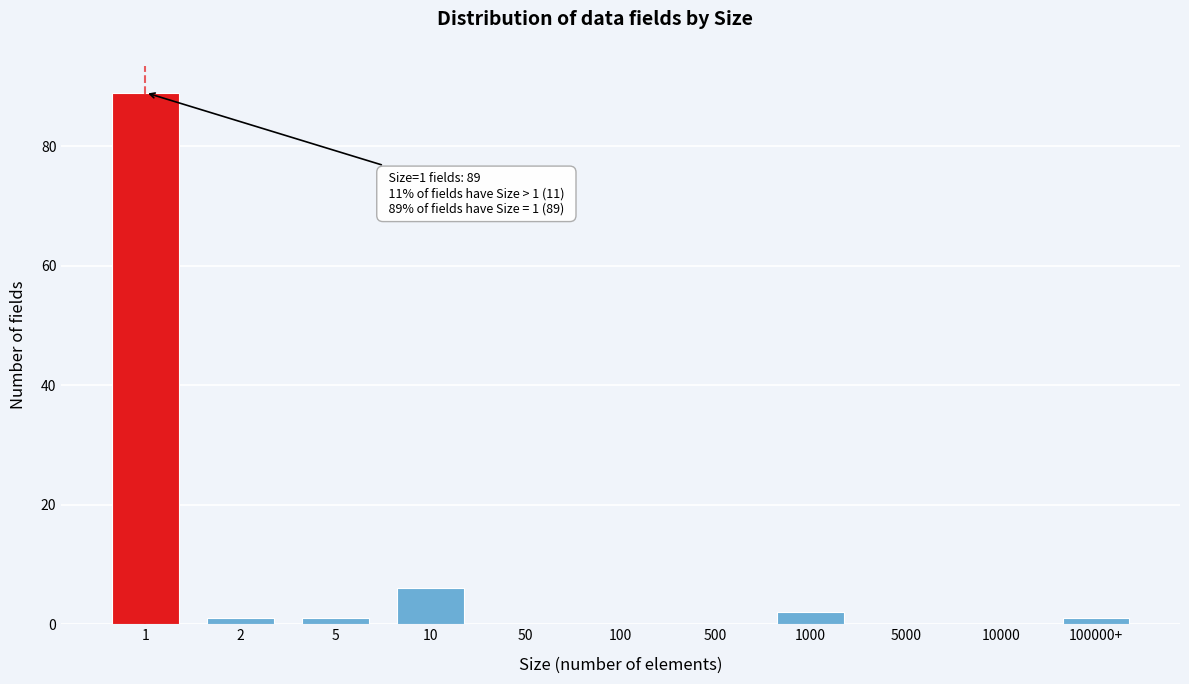

Reading left to right, extract all data points from this chart.

1=89	2=1	5=1	10=6	50=0	100=0	500=0	1000=2	5000=0	10000=0	100000+=1